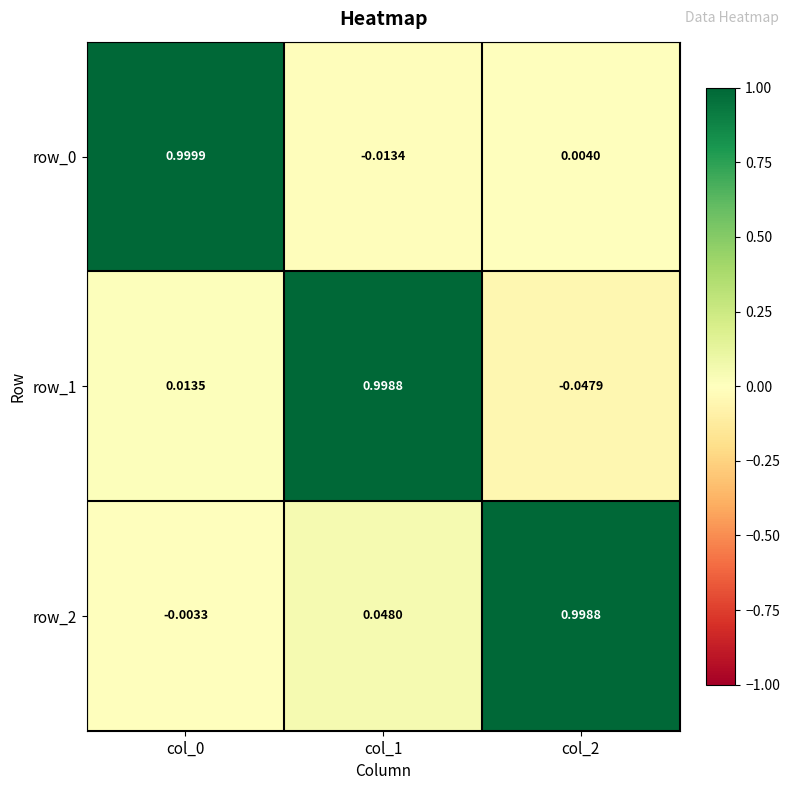

At how many categories does at least one series exceed 0?

3